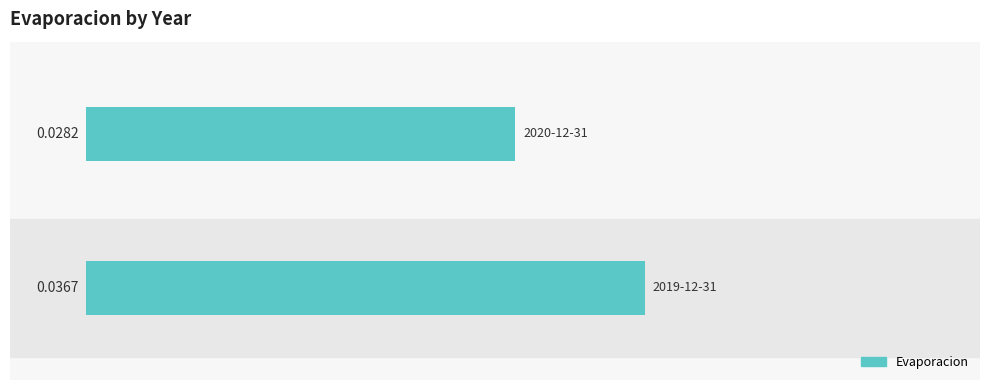

How many bars are there in total?

2